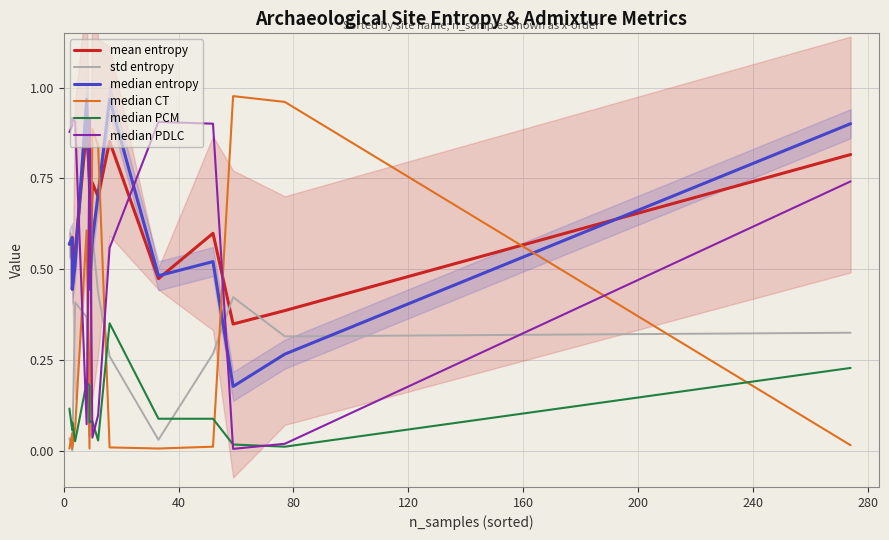

How many mean entropy values are between 0 and 1?

15